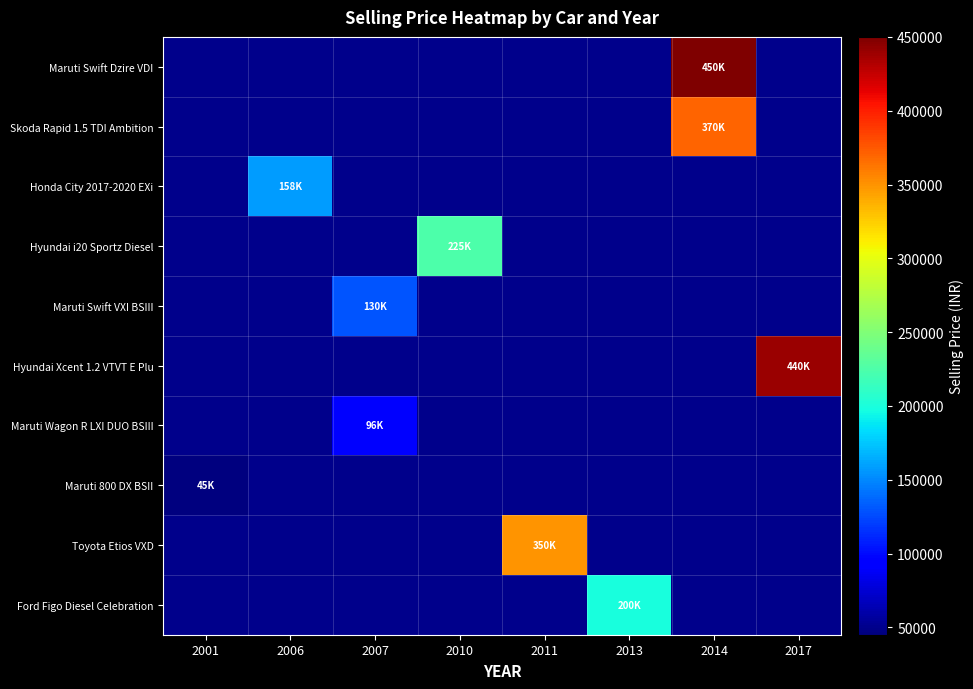

Which category has the lowest value across all series?

2001